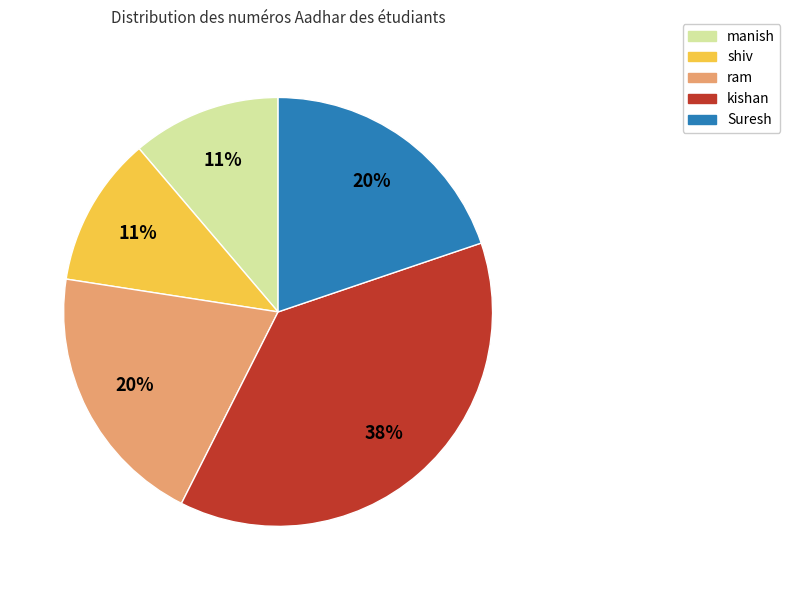

Count the number of slices in the pie.

5